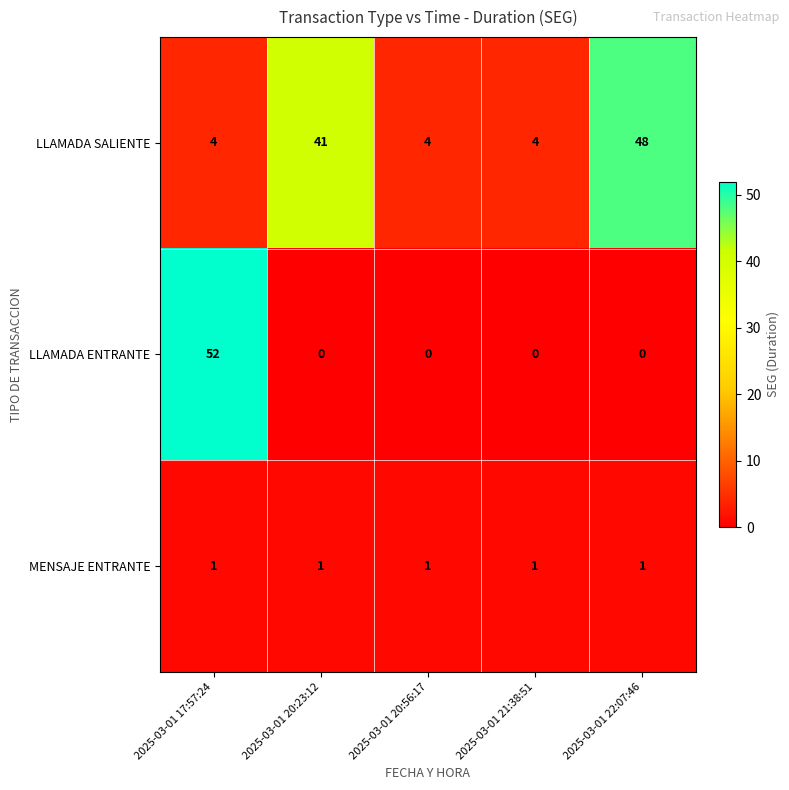

Which series has the widest spread of values?

LLAMADA ENTRANTE